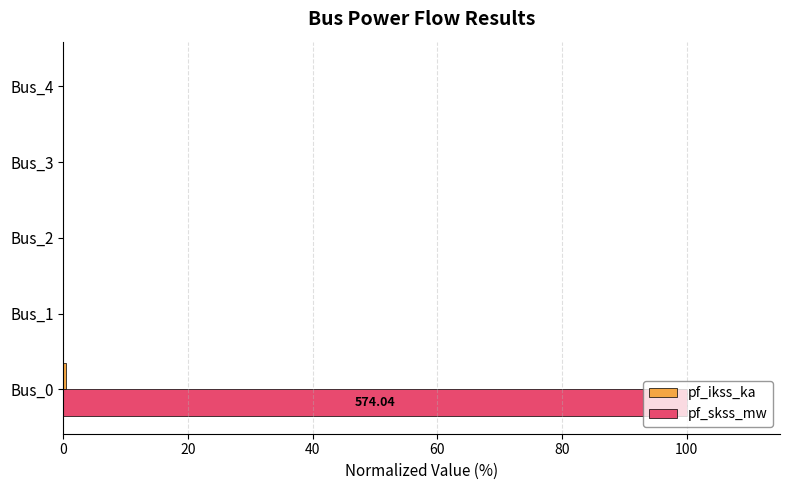

What is the sum of all pf_skss_mw values?

100.0